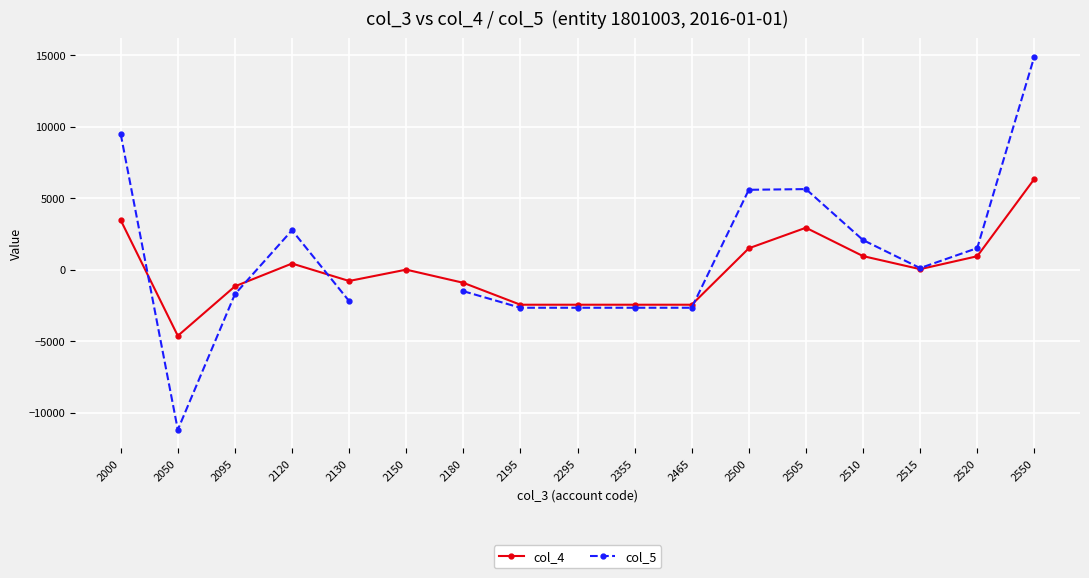

How many lines are shown in the chart?

2